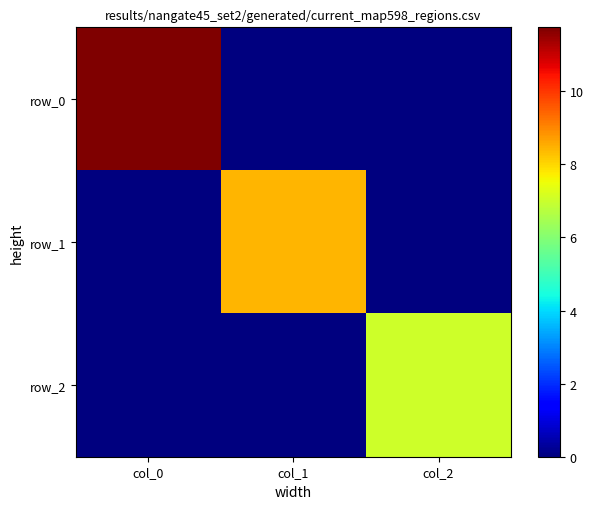

Between col_1 and col_2, which series saw the biggest shift?

row_1